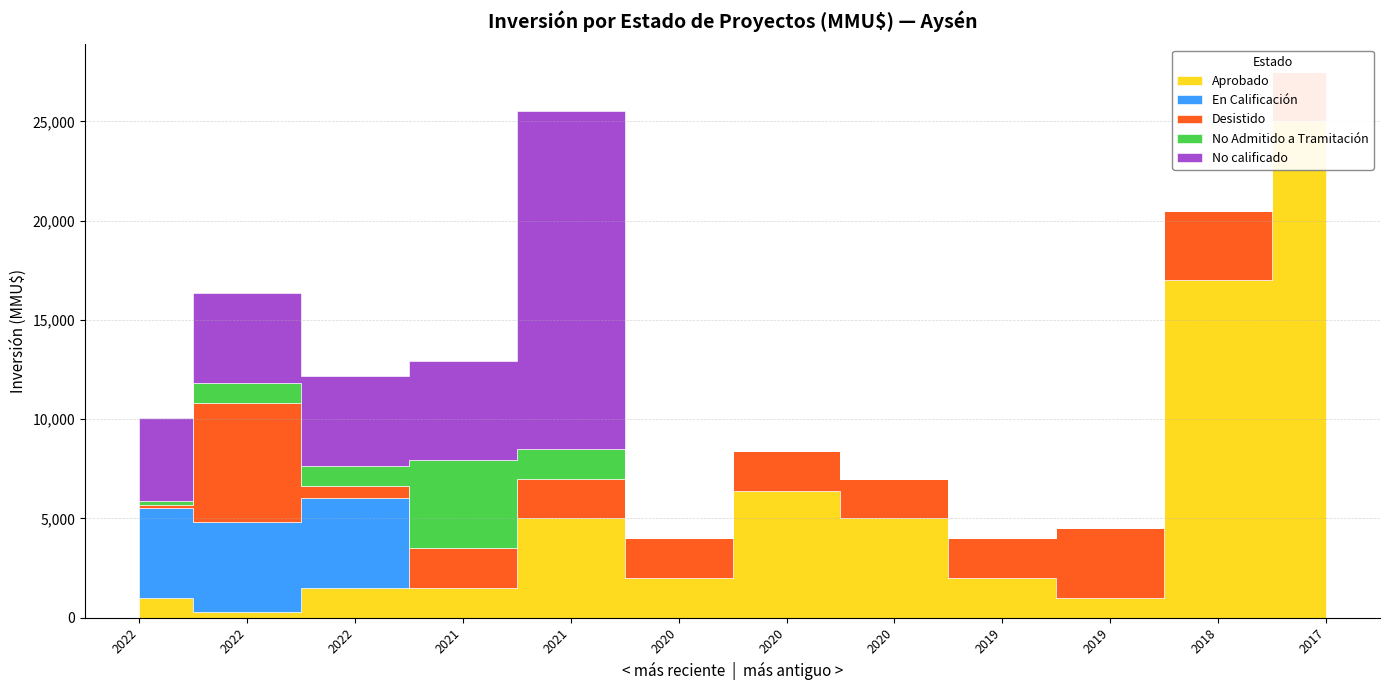

Reading left to right, list all the values displayed in this chart.

Aprobado: 2022=1000	2022=295	2022=1500	2021=1500	2021=5000	2020=2000	2020=6400	2020=5000	2019=2000	2019=1000	2018=17000	2017=25000
En Calificación: 2022=4531	2022=4531	2022=4531	2021=0	2021=0	2020=0	2020=0	2020=0	2019=0	2019=0	2018=0	2017=0
Desistido: 2022=120	2022=6000	2022=600	2021=2000	2021=2000	2020=2000	2020=2000	2020=2000	2019=2000	2019=3500	2018=3500	2017=2500
No Admitido a Tramitación: 2022=200	2022=1000	2022=1000	2021=4431	2021=1500	2020=0	2020=0	2020=0	2019=0	2019=0	2018=0	2017=0
No calificado: 2022=4200	2022=4531	2022=4531	2021=5000	2021=17000	2020=0	2020=0	2020=0	2019=0	2019=0	2018=0	2017=0